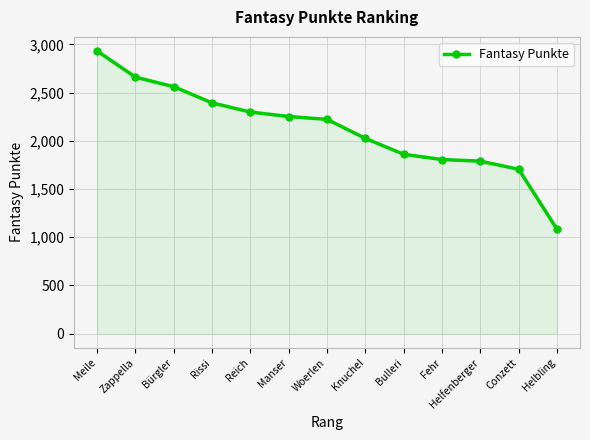

What is the difference between the maximum and minimum values?

1848